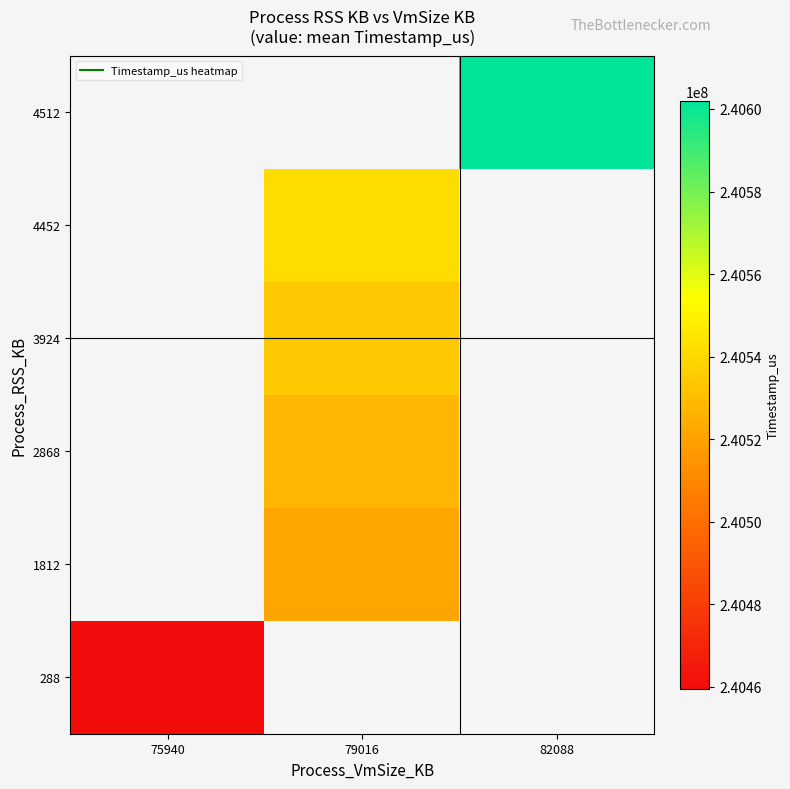

The value of 1812 at 79016 is 394507422.4. True or false?

False